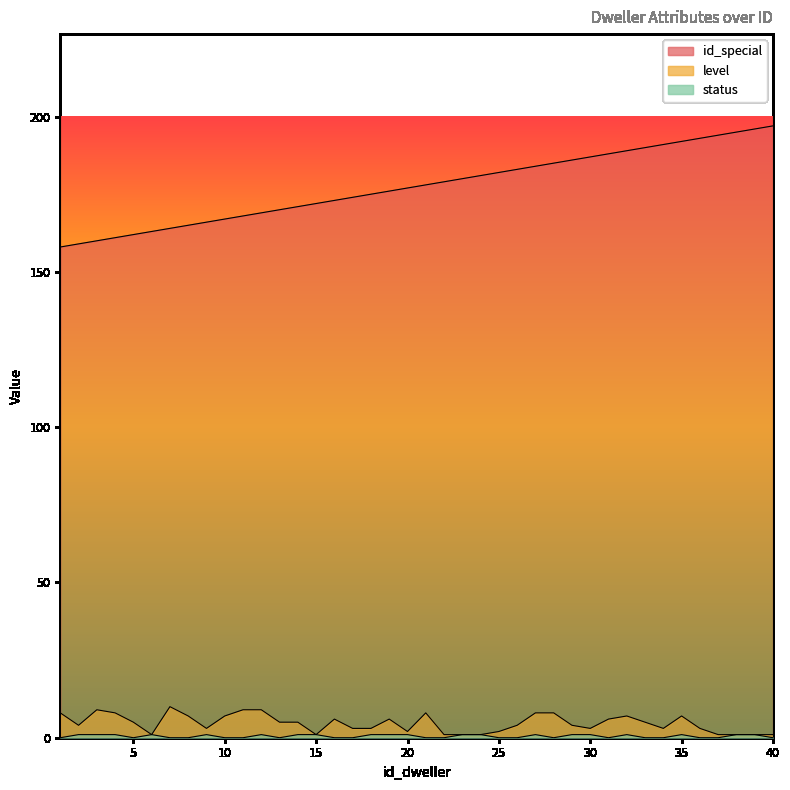

What is the difference between the id_special values at 22 and 33?

11